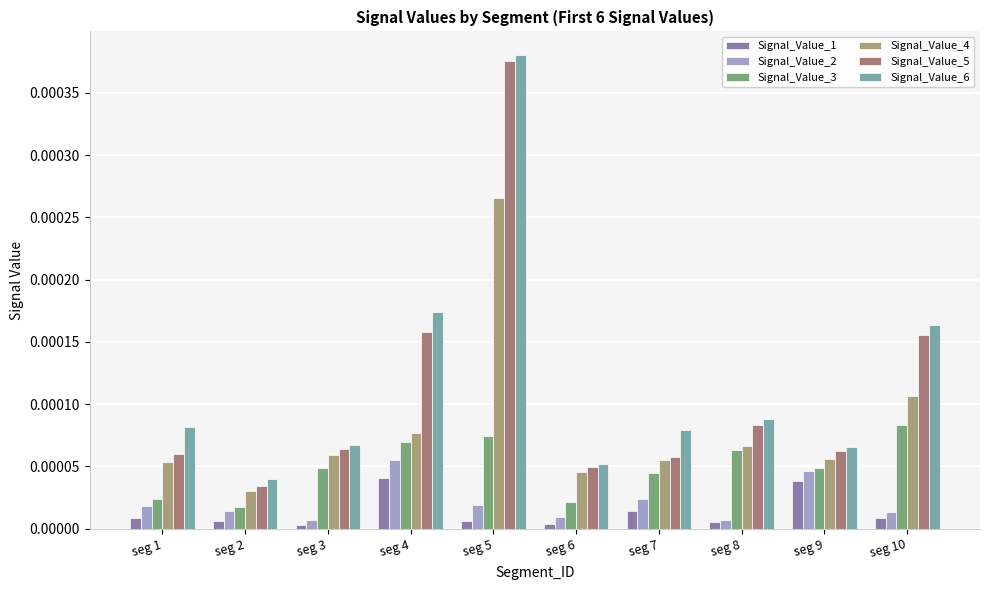

How many bars are there in each group?

6